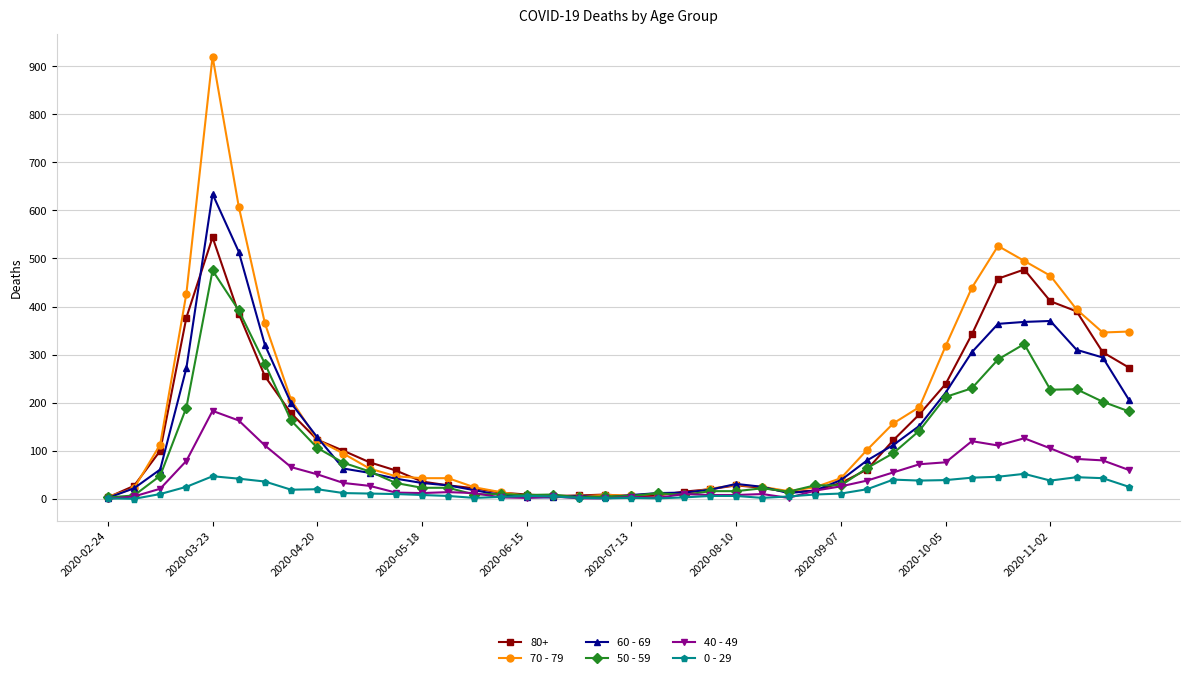

List the series in order of their peak value, lowest first.

0 - 29, 40 - 49, 50 - 59, 80+, 60 - 69, 70 - 79